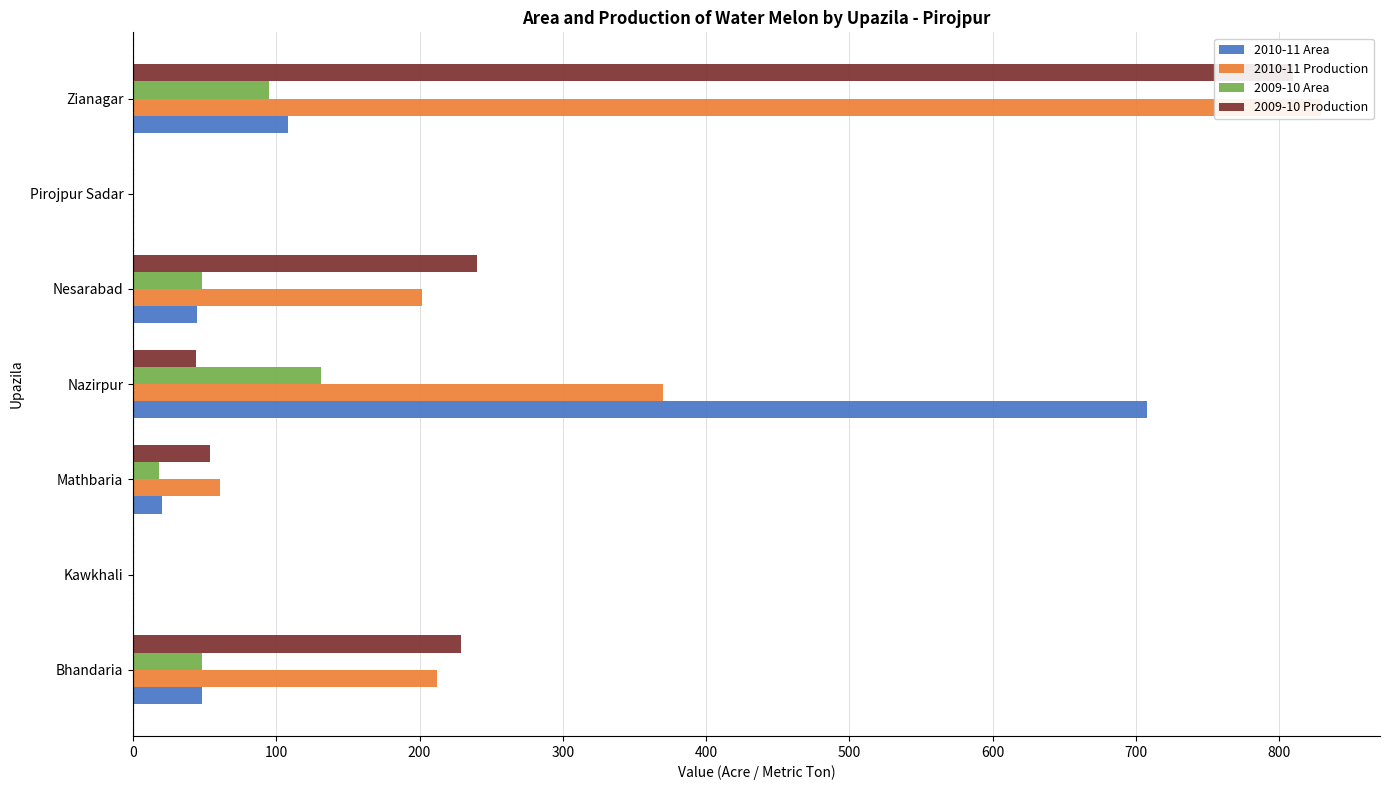

Are the bars horizontal?

Yes